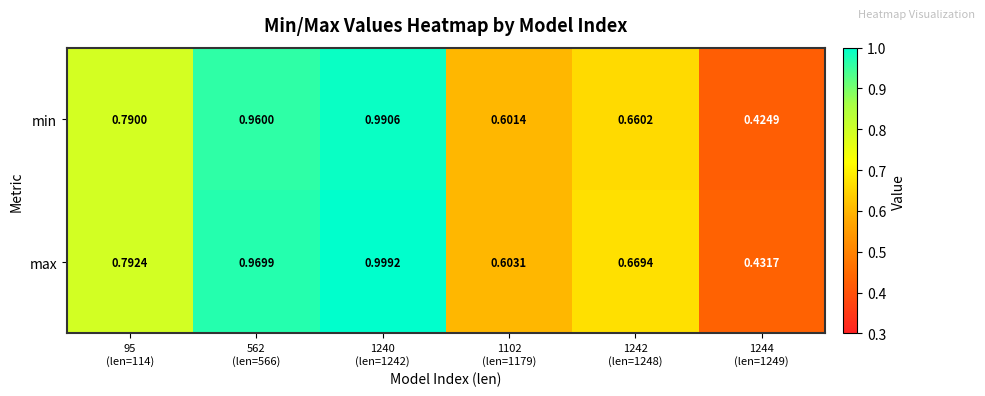

List the series in order of their overall mean, highest first.

max, min